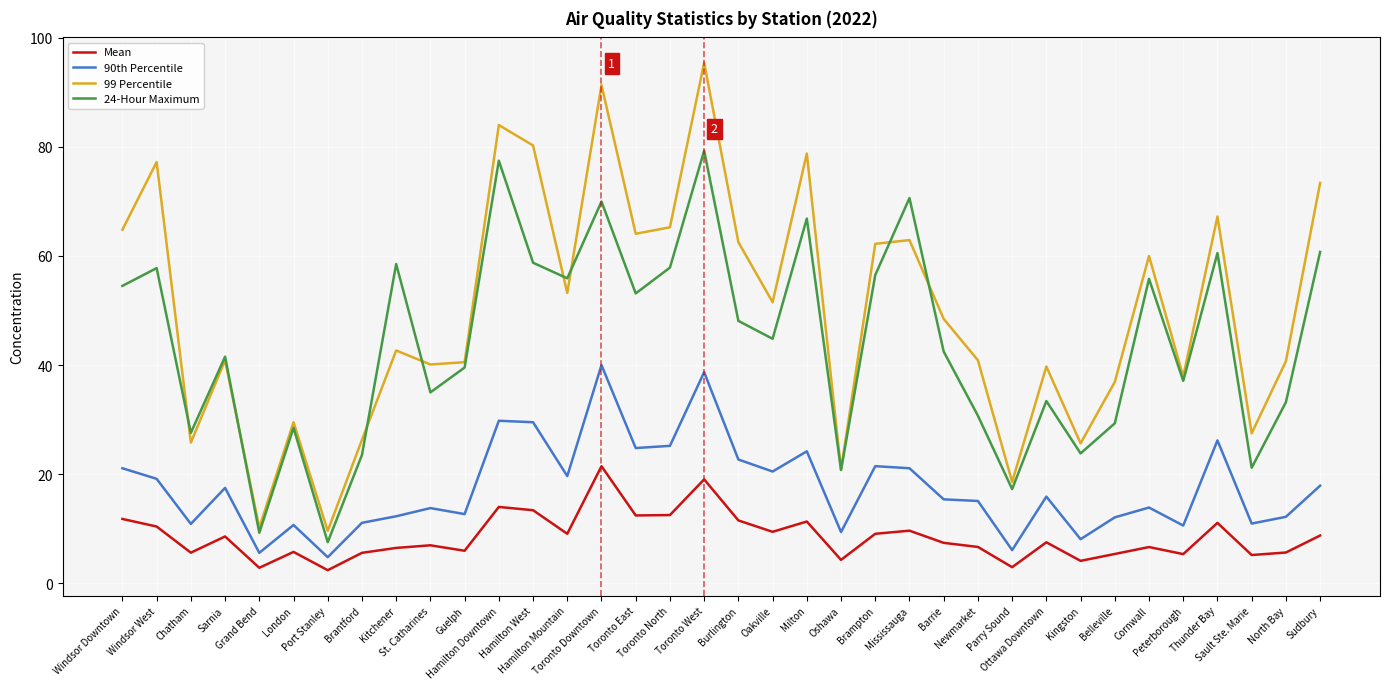

Which label corresponds to the largest value in the chart?

Toronto West